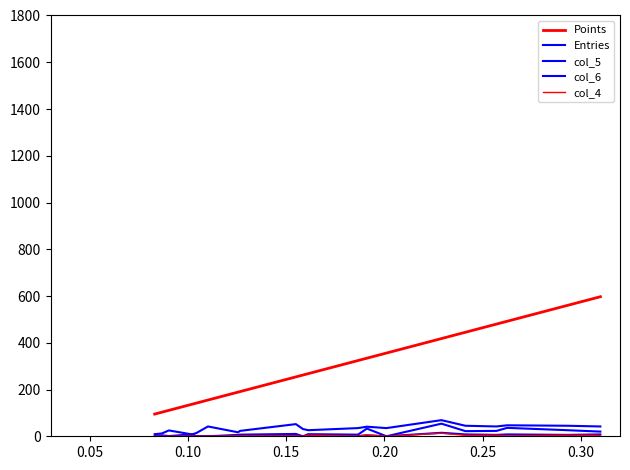

True or false: col_4 has more than 1 points higher than both neighbors.

True